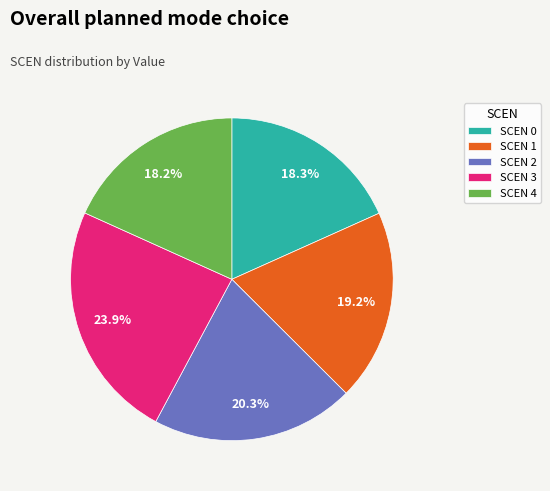

What is the total percentage of SCEN 4 and SCEN 0?

36.5%